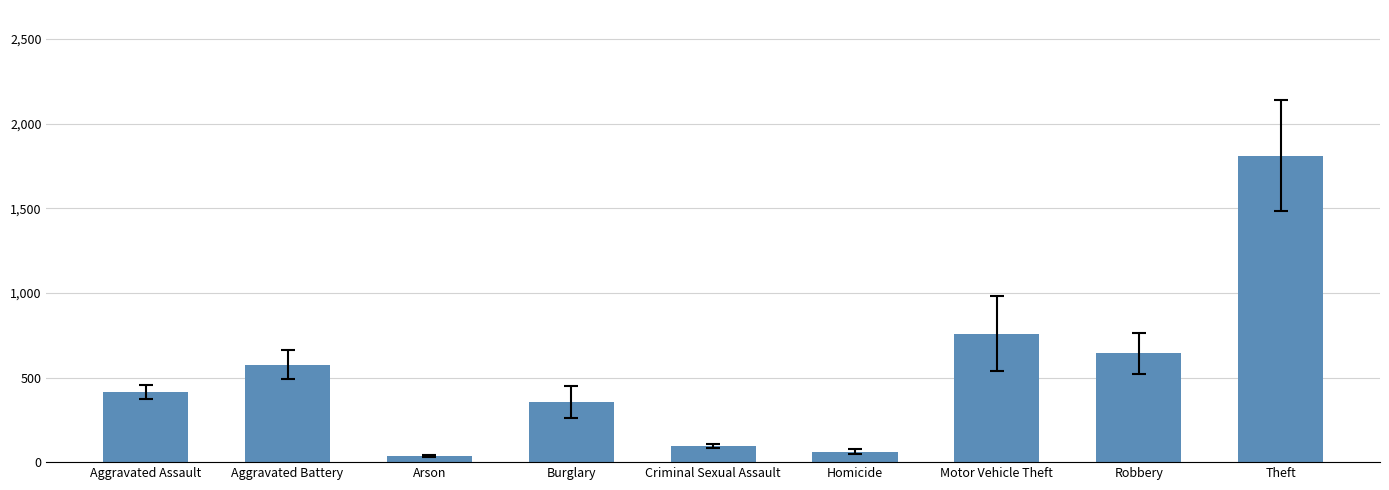

How many bars are there in total?

9